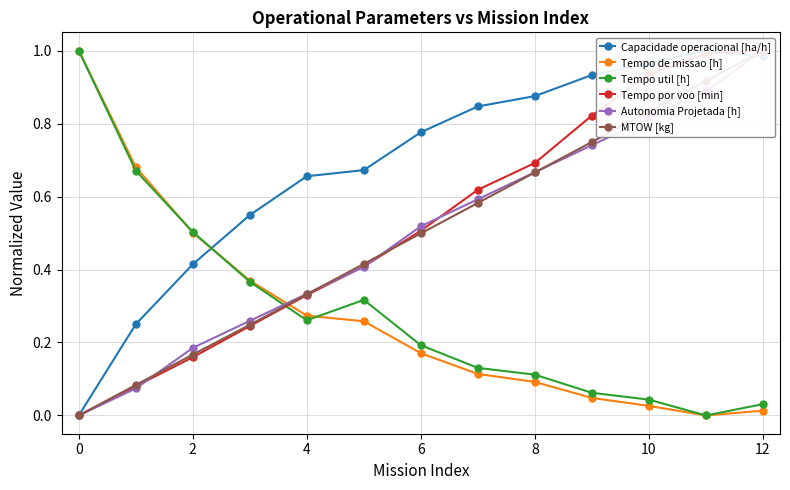

Which series ends up on top after the final intersection of Tempo util [h] and Autonomia Projetada [h]?

Autonomia Projetada [h]